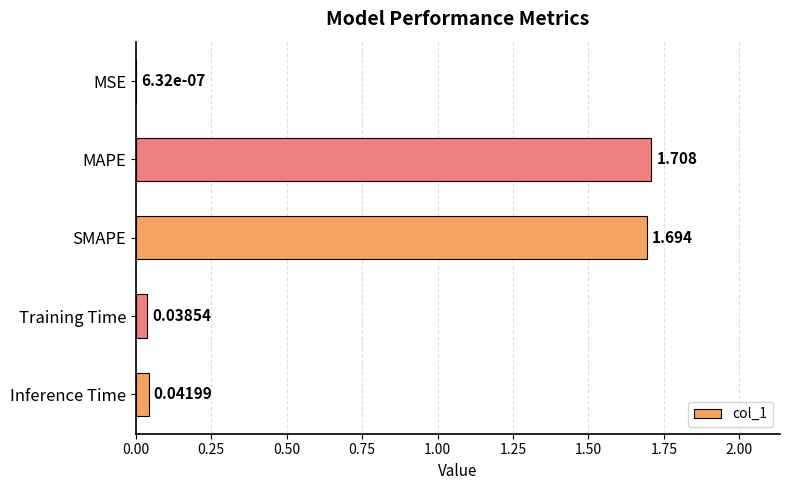

Which category has the highest value across all series?

MAPE